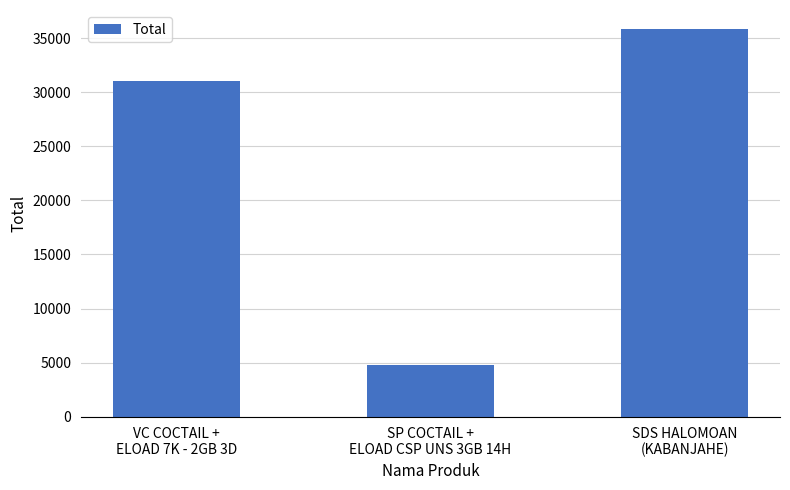

What is the value of the 1st bar from the left?

31000